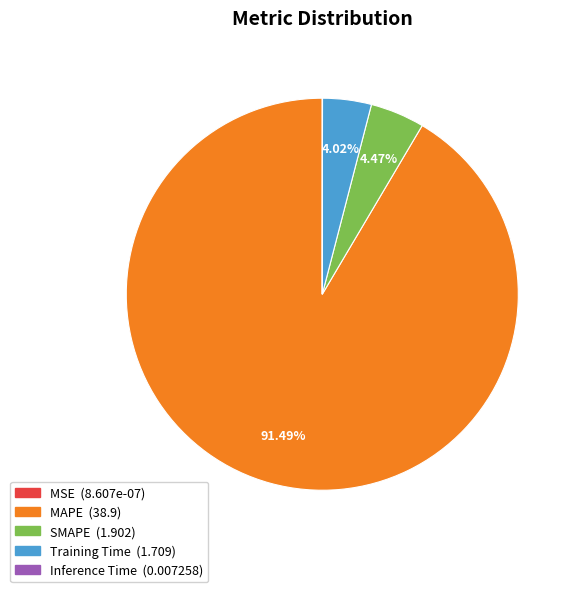

To the nearest percent, what is the average slice percentage?

20%